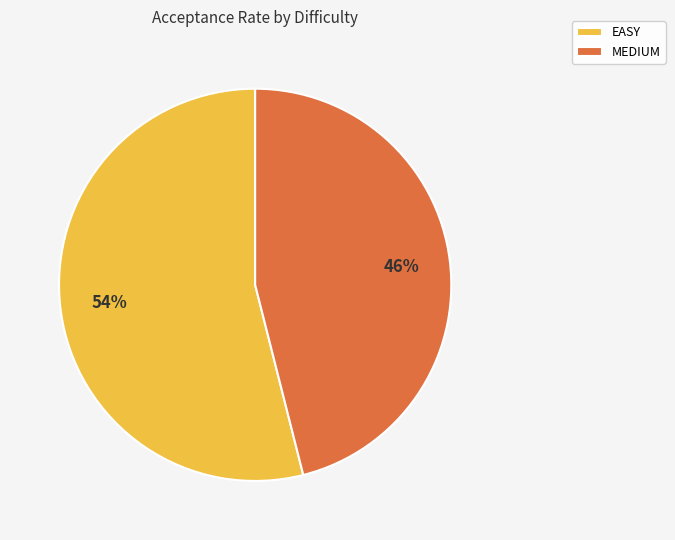

Is the sum of MEDIUM and EASY greater than half?

Yes